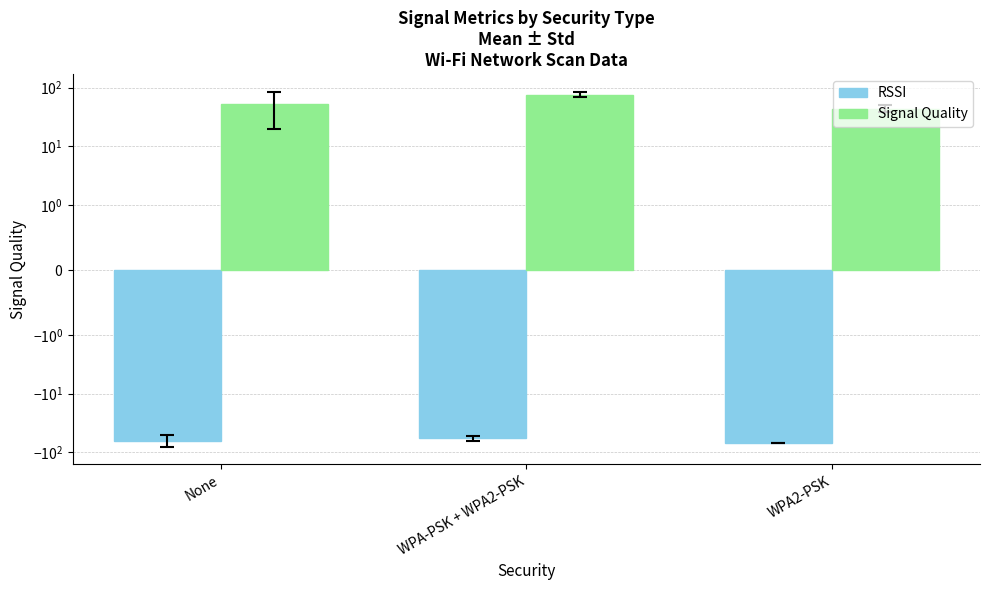

At which category is the sum across all series the highest?

WPA-PSK + WPA2-PSK